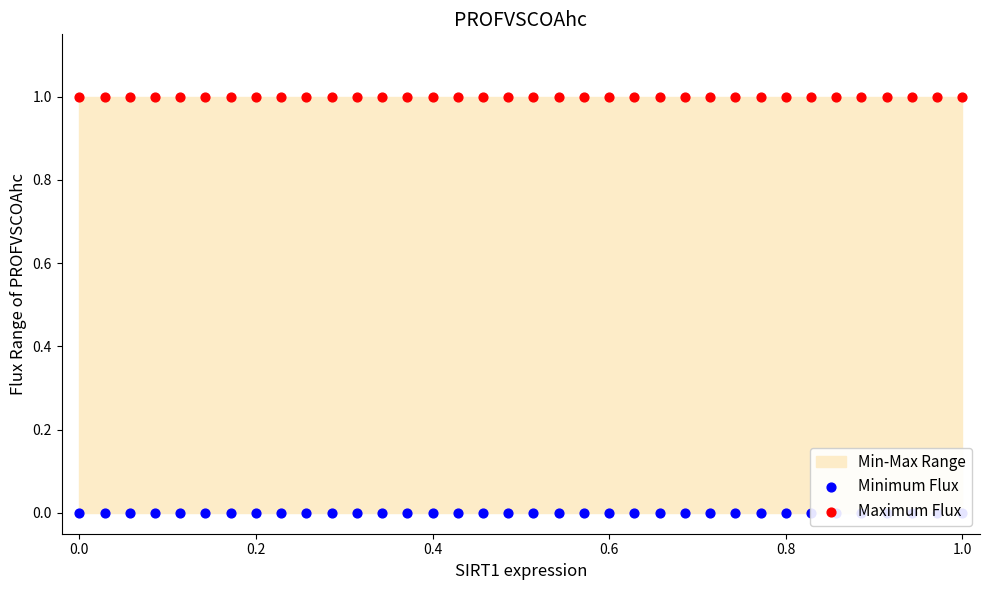

Which series has the largest Y range (max minus min)?

Minimum Flux